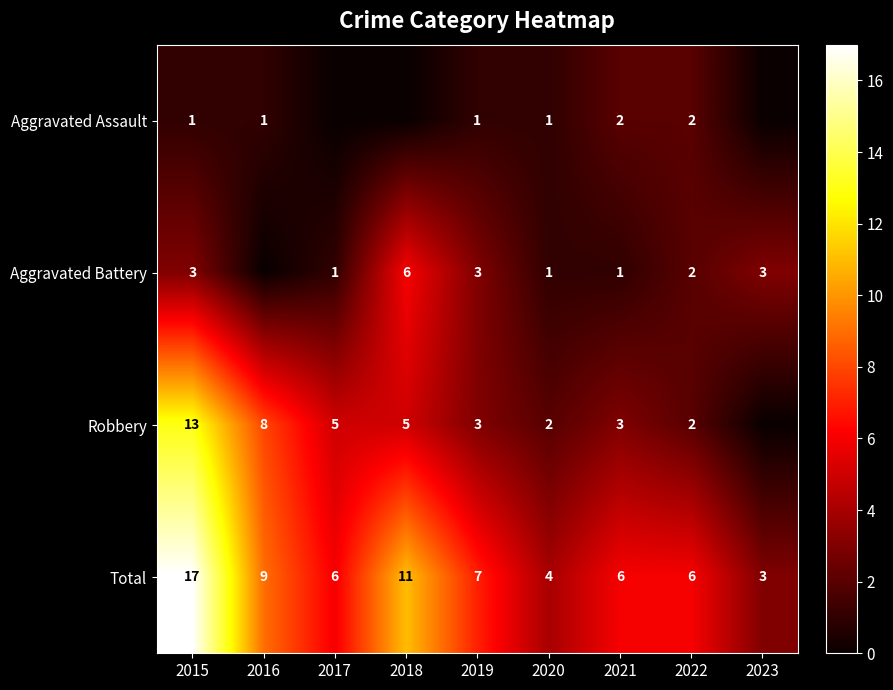

What is the difference between the maximum and minimum values in the Total series?

14